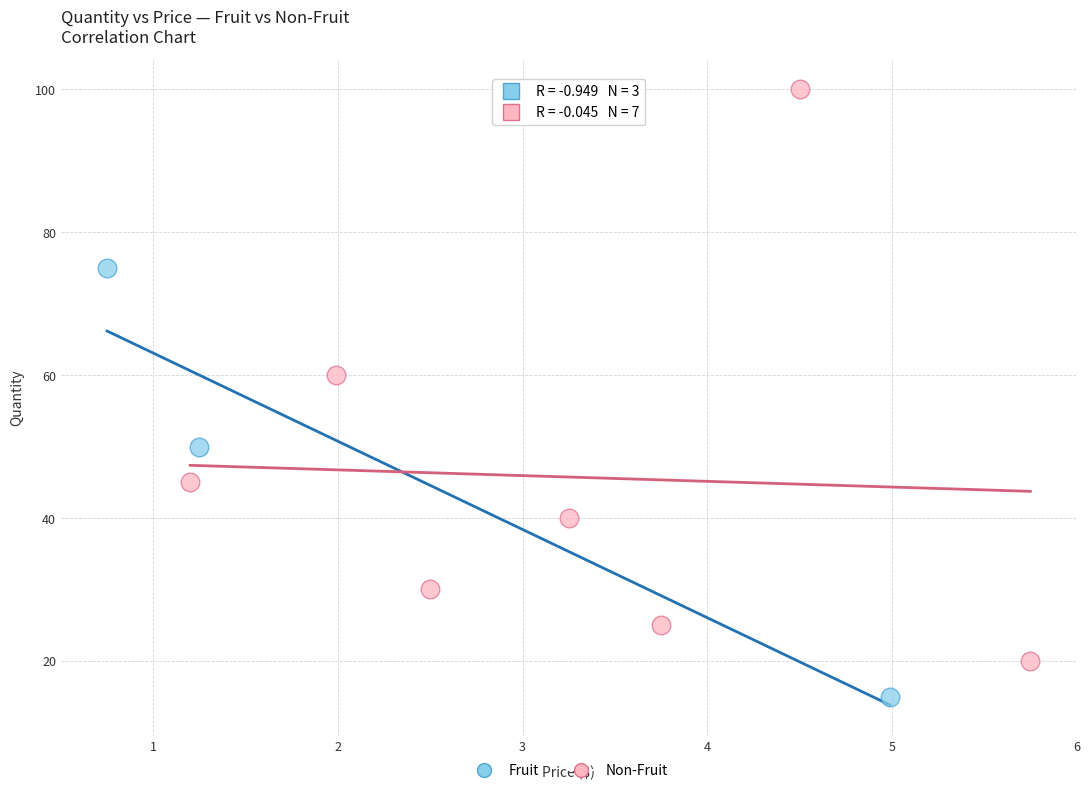

Which series contains the lowest Y value?

Fruit